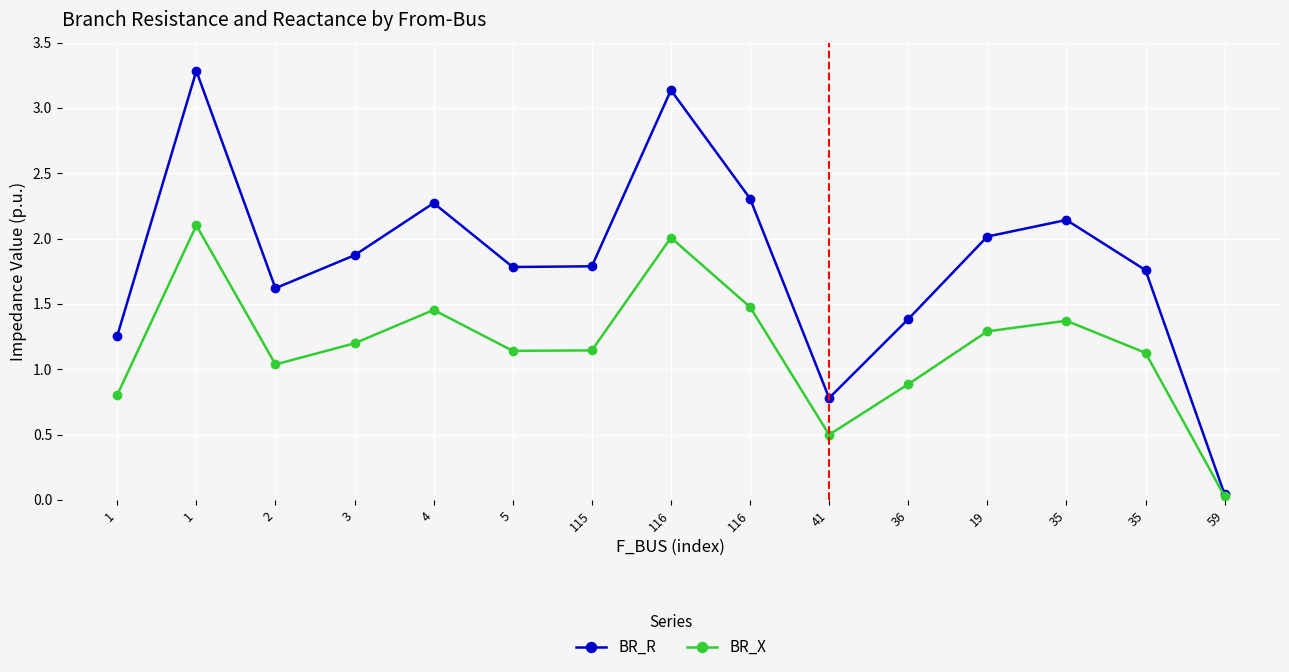

How many values in the BR_X series exceed 1?

11